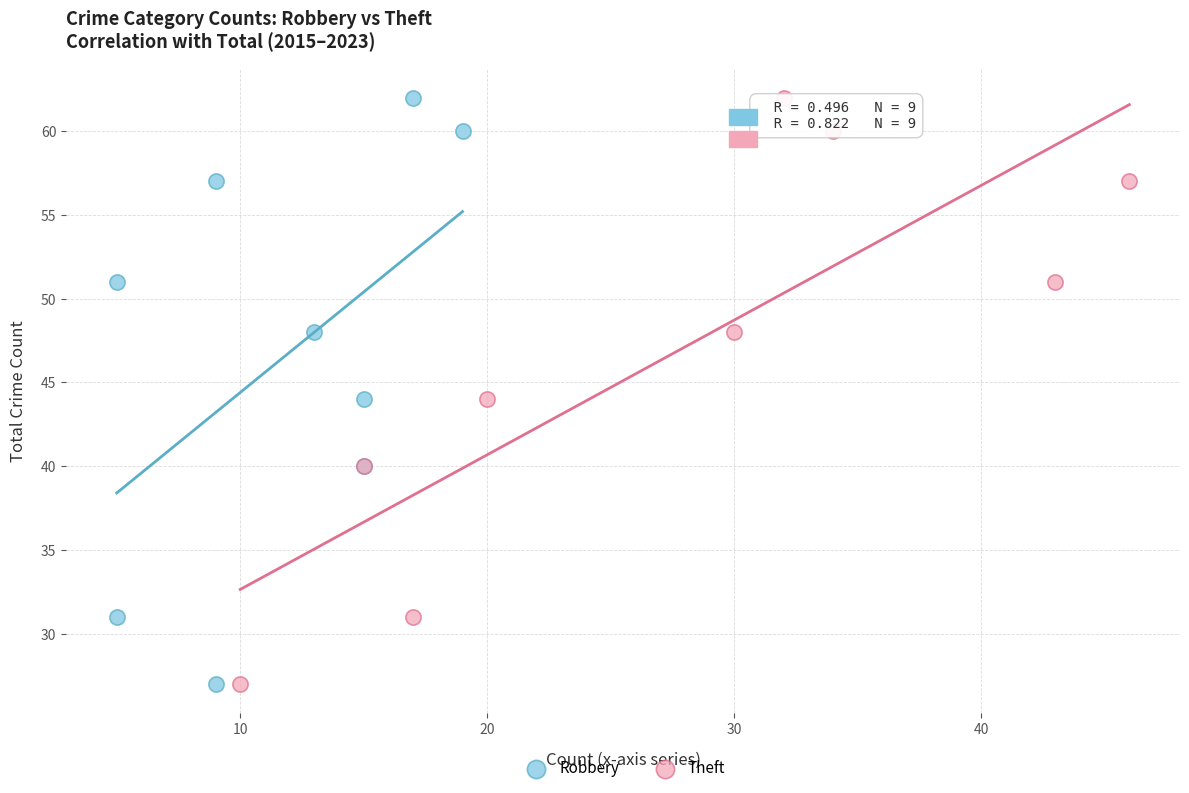

What are all the series names shown in the legend?

Robbery, Theft